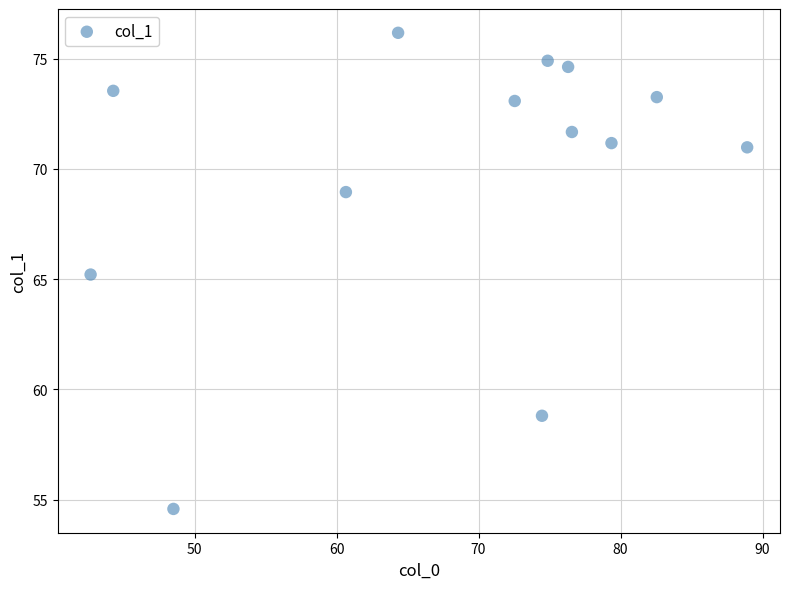

What is the range of X values (max minus min)?

46.2